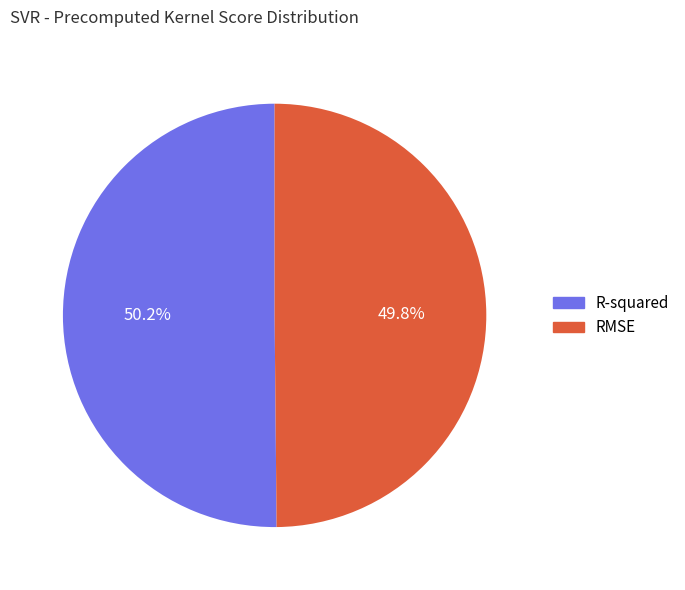

To the nearest percent, what percentage of the pie is R-squared?

50%